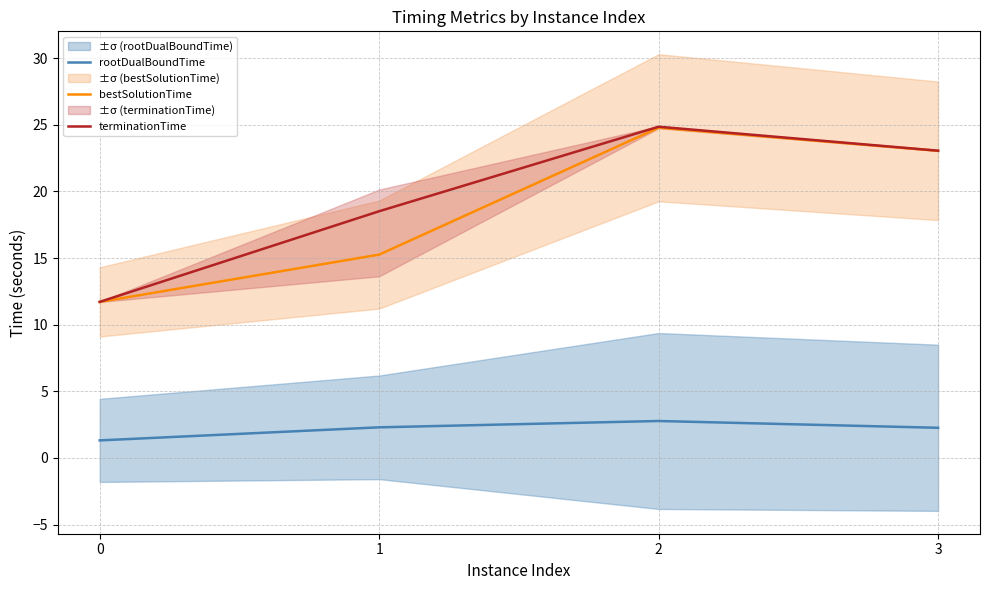

What is the difference between the terminationTime values at 3 and 0?

11.3